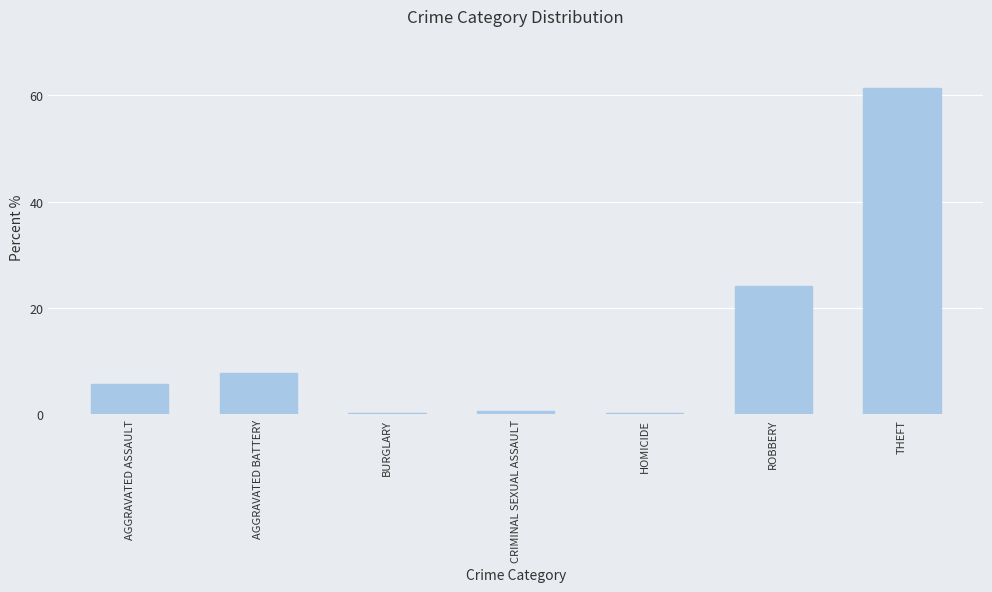

What value does the data have at ROBBERY?

24.1